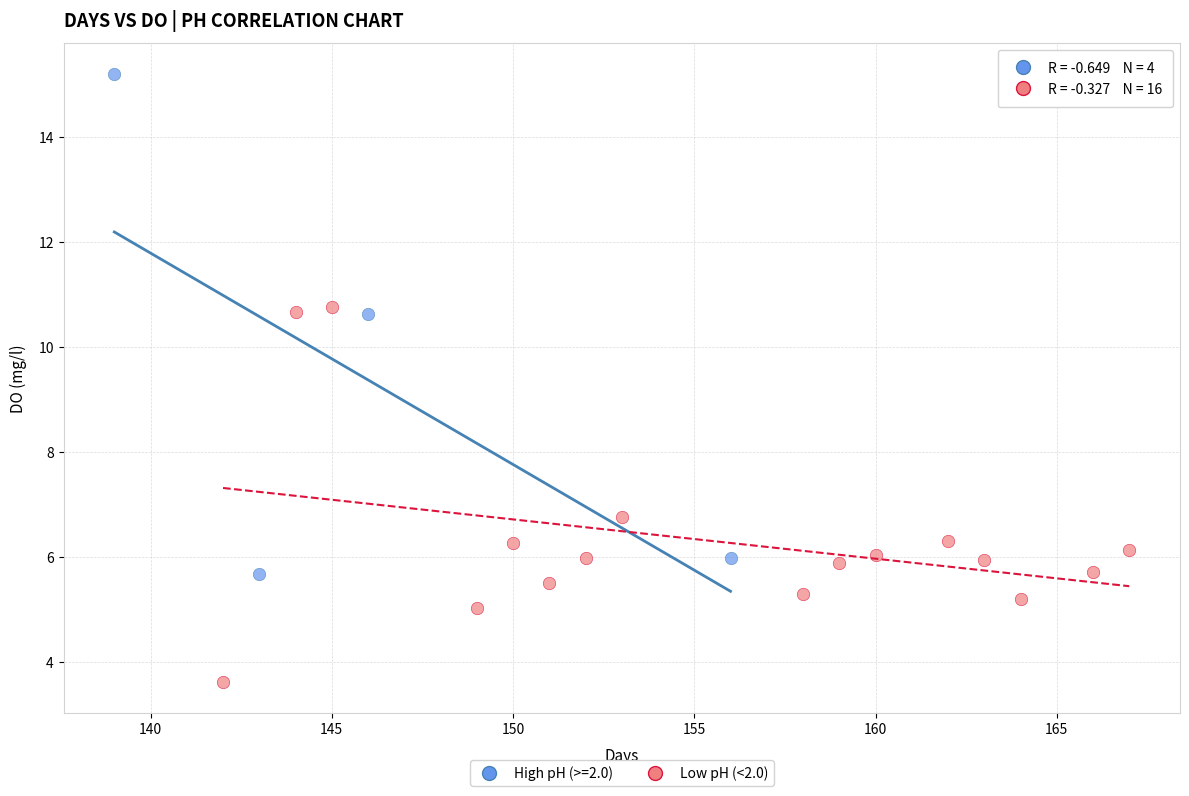

Which series has the largest Y range (max minus min)?

High pH (>=2.0)